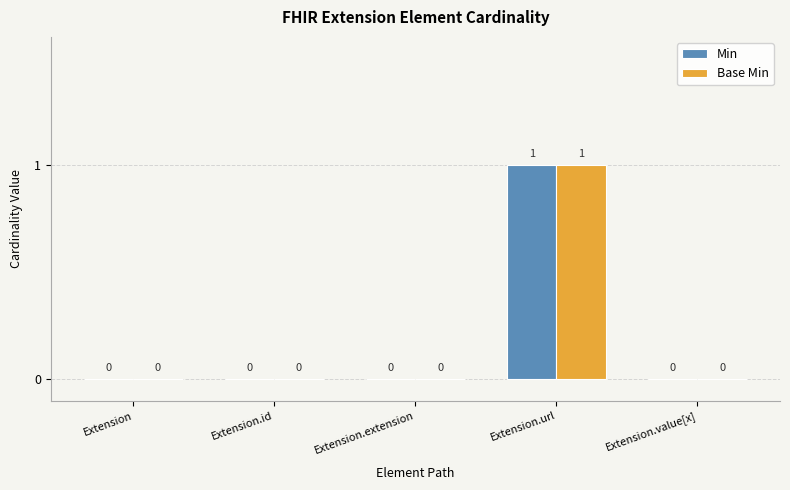

Is it true that Base Min equals 0 at Extension?

True